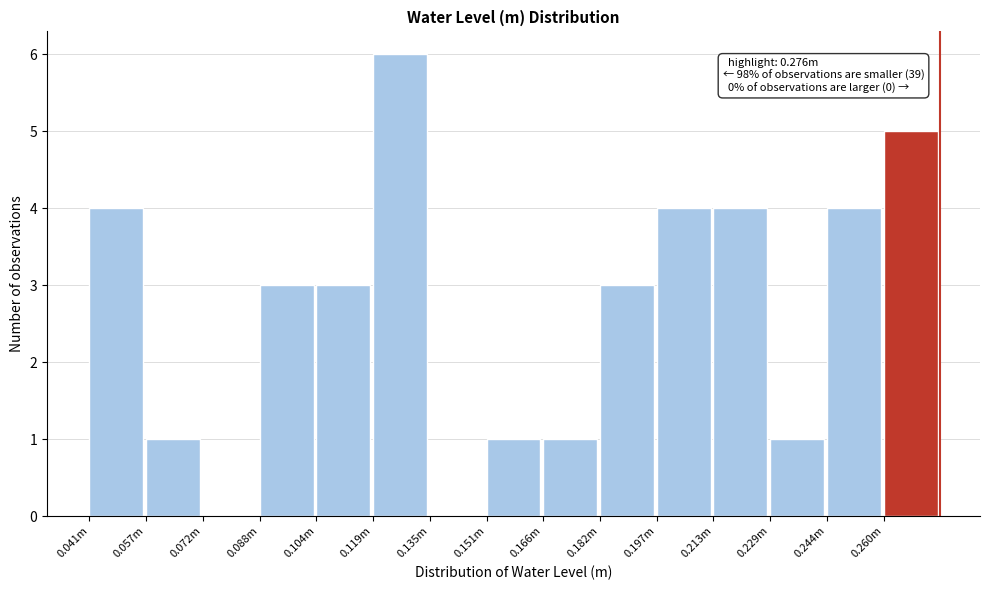

Reading left to right, list all the values displayed in this chart.

0.041m=4	0.057m=1	0.072m=0	0.088m=3	0.104m=3	0.119m=6	0.135m=0	0.151m=1	0.166m=1	0.182m=3	0.197m=4	0.213m=4	0.229m=1	0.244m=4	0.260m=5